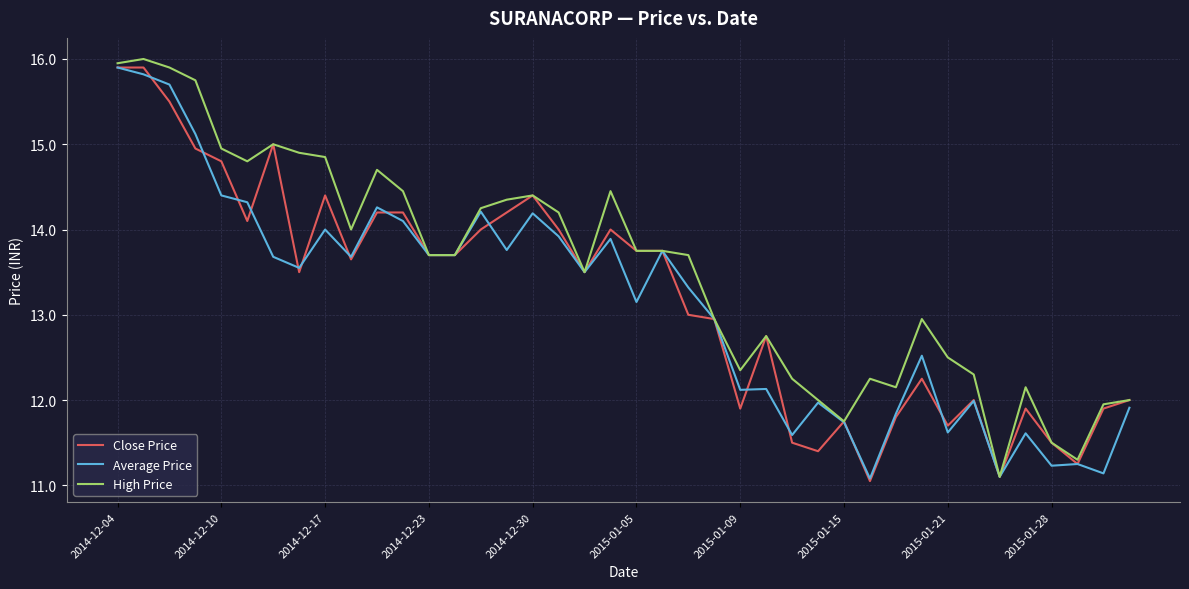

What is the minimum value for High Price?

11.1